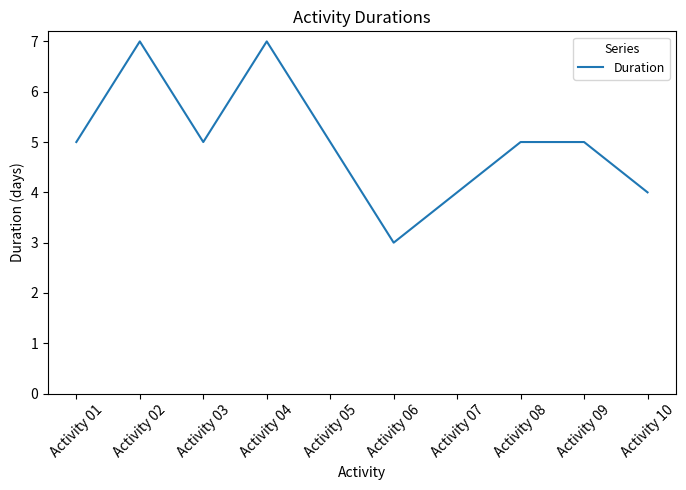

What is the change in value from Activity 04 to Activity 06?

-4